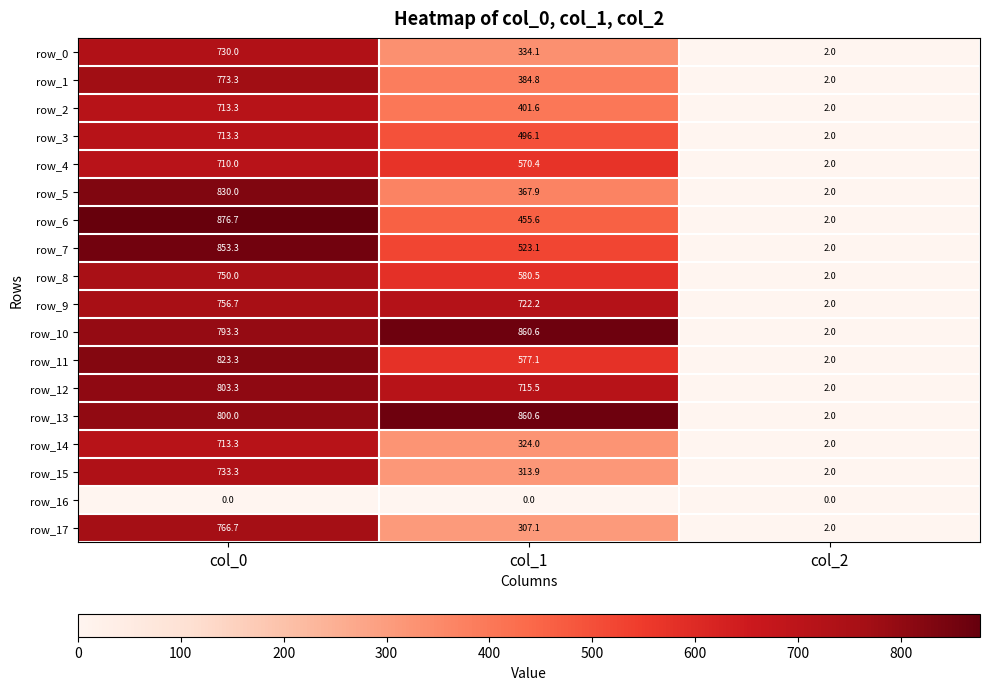

Reading left to right, what are all the values shown in this chart?

row_0: 730.0	334.1	2.0
row_1: 773.3	384.8	2.0
row_2: 713.3	401.6	2.0
row_3: 713.3	496.1	2.0
row_4: 710.0	570.4	2.0
row_5: 830.0	367.9	2.0
row_6: 876.7	455.6	2.0
row_7: 853.3	523.1	2.0
row_8: 750.0	580.5	2.0
row_9: 756.7	722.2	2.0
row_10: 793.3	860.6	2.0
row_11: 823.3	577.1	2.0
row_12: 803.3	715.5	2.0
row_13: 800.0	860.6	2.0
row_14: 713.3	324.0	2.0
row_15: 733.3	313.9	2.0
row_16: 0.0	0.0	0.0
row_17: 766.7	307.1	2.0